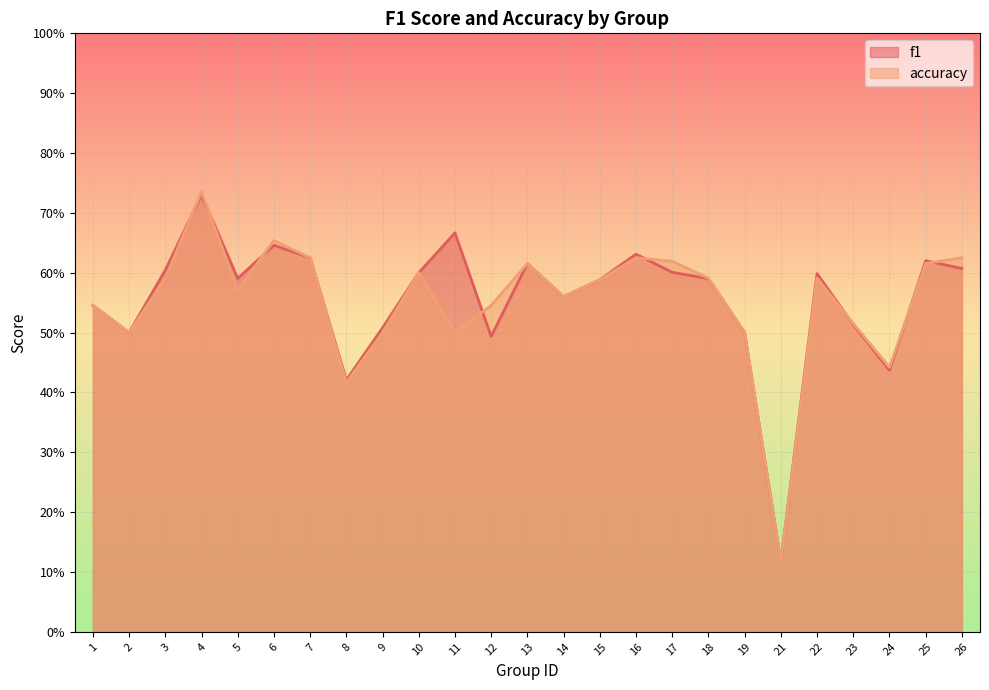

What is the highest value of the accuracy series?

0.7